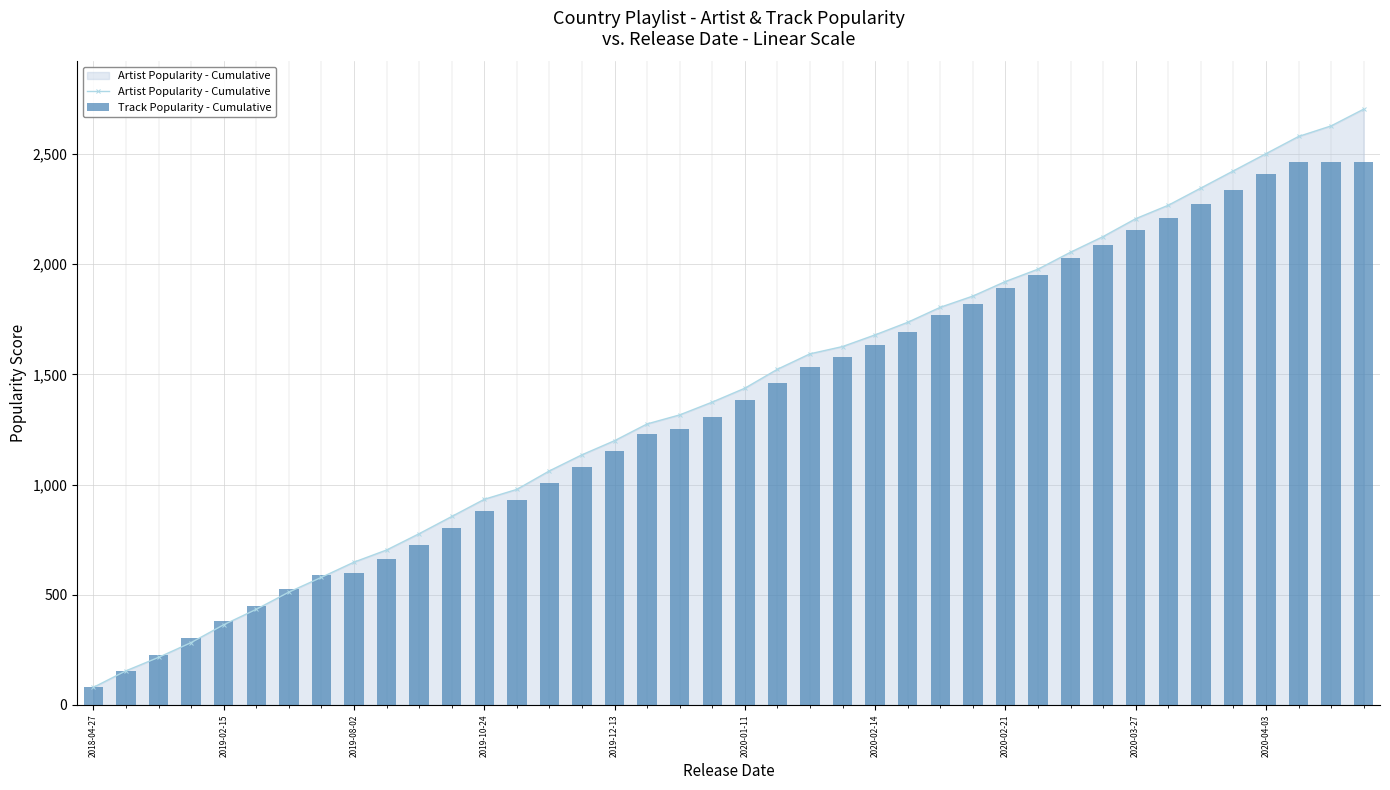

Is it true that Track Popularity - Cumulative equals 1167 at 2020-04-03?

False